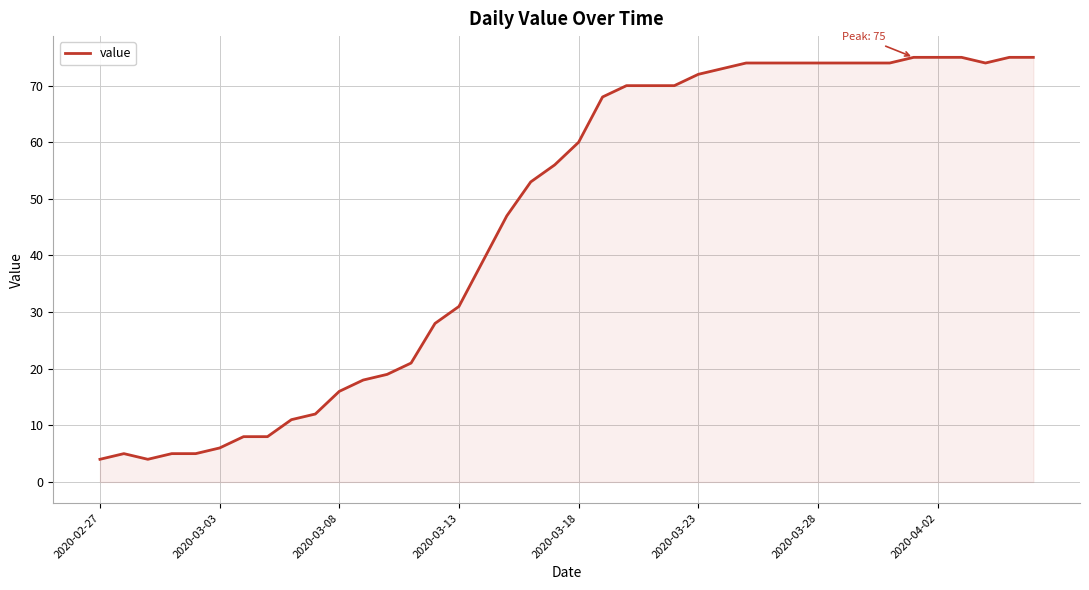

What is the maximum value shown in the chart?

75